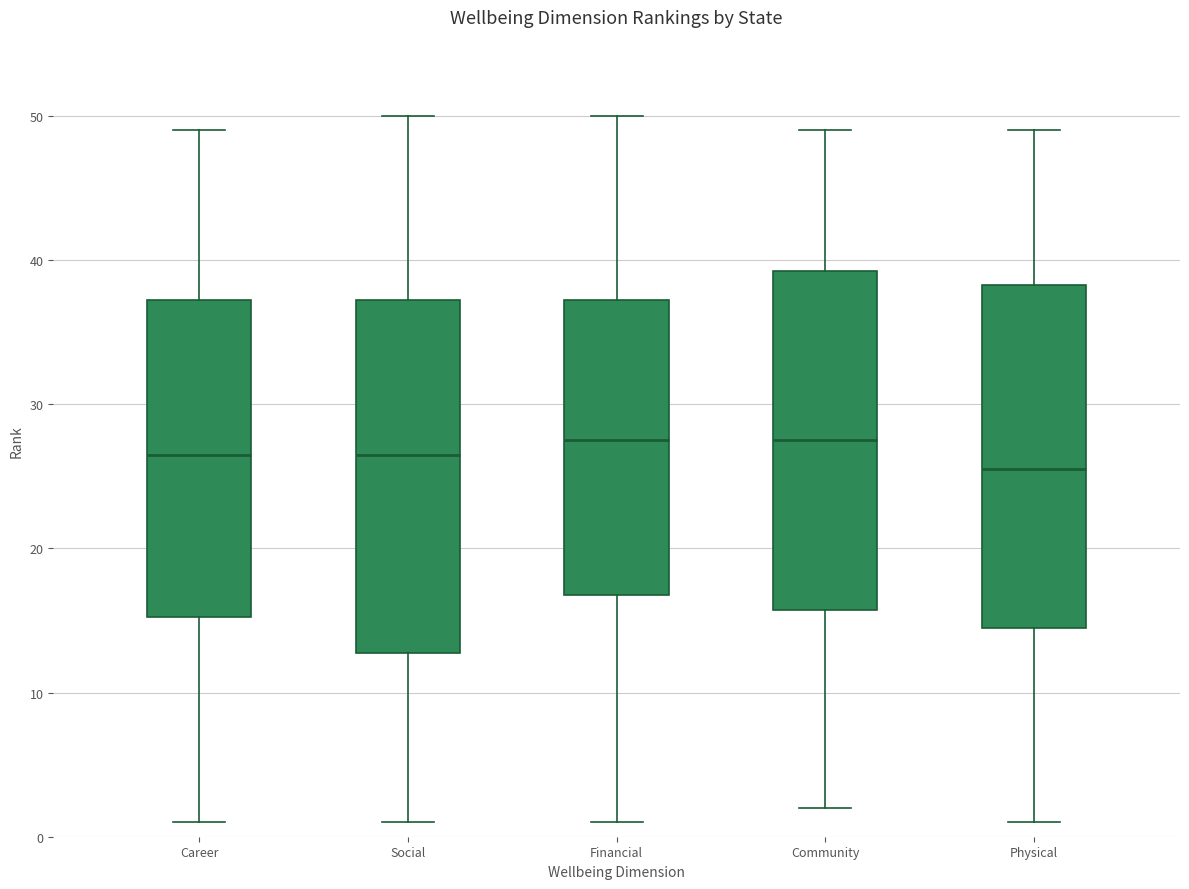

Where does the median line of the box for Social sit on the y-axis? The values are not printed on the chart, so give them approximately, as read against the axis.

27